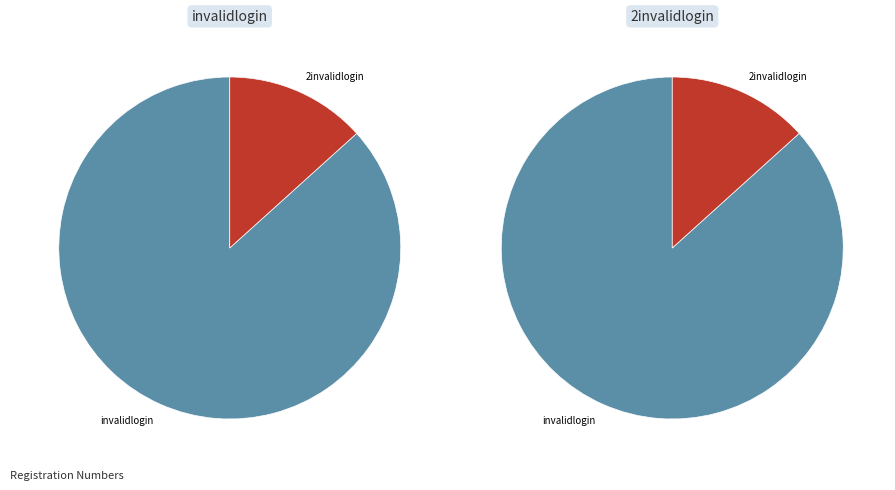

Does 2invalidlogin account for over 50% of the chart?

No